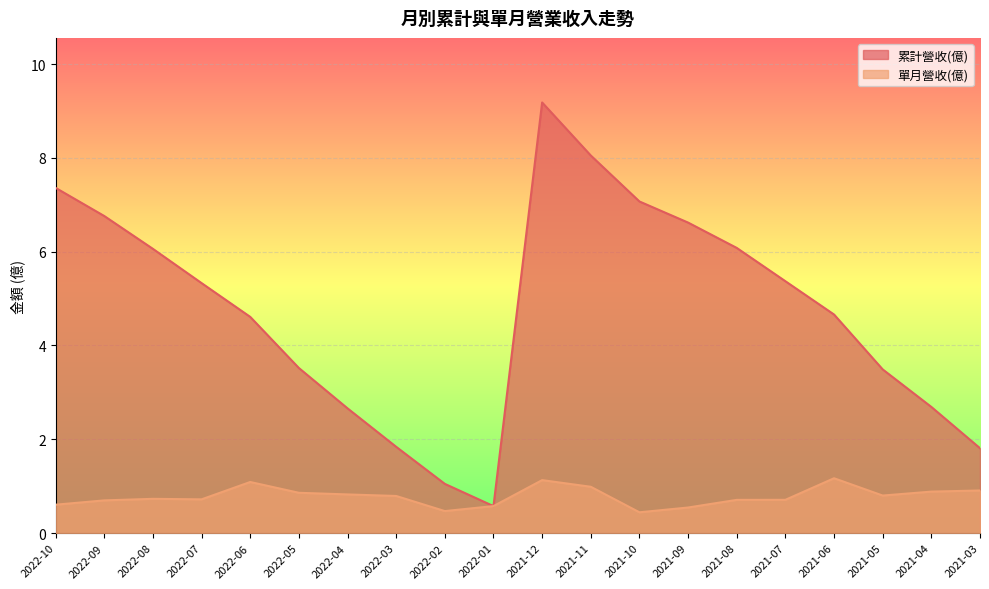

How many lines are shown in the chart?

2